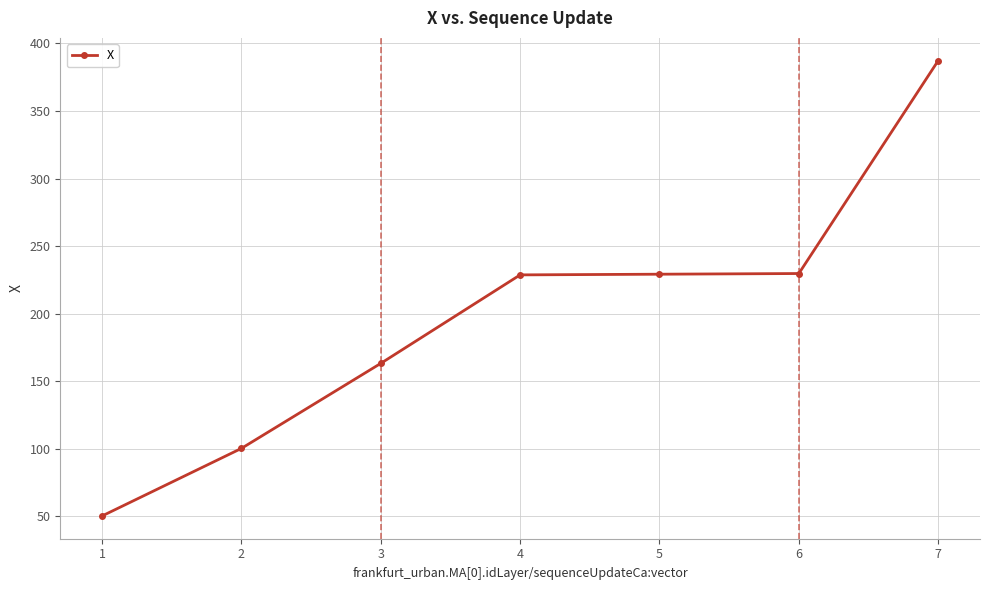

How many values exceed 228?

4